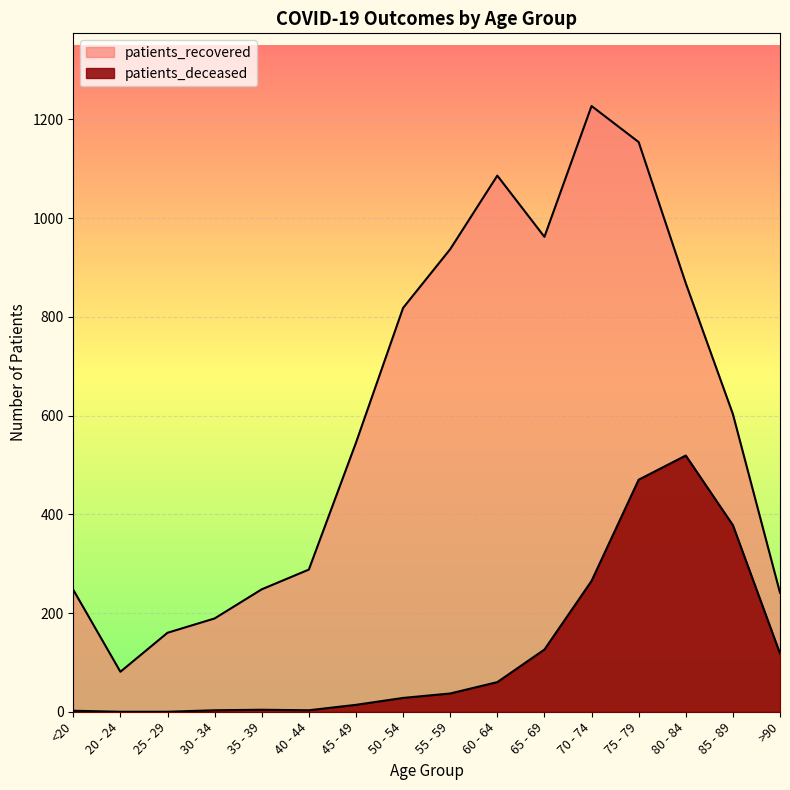

Is the value of patients_deceased at <20 greater than the value of patients_recovered at 80 - 84?

No